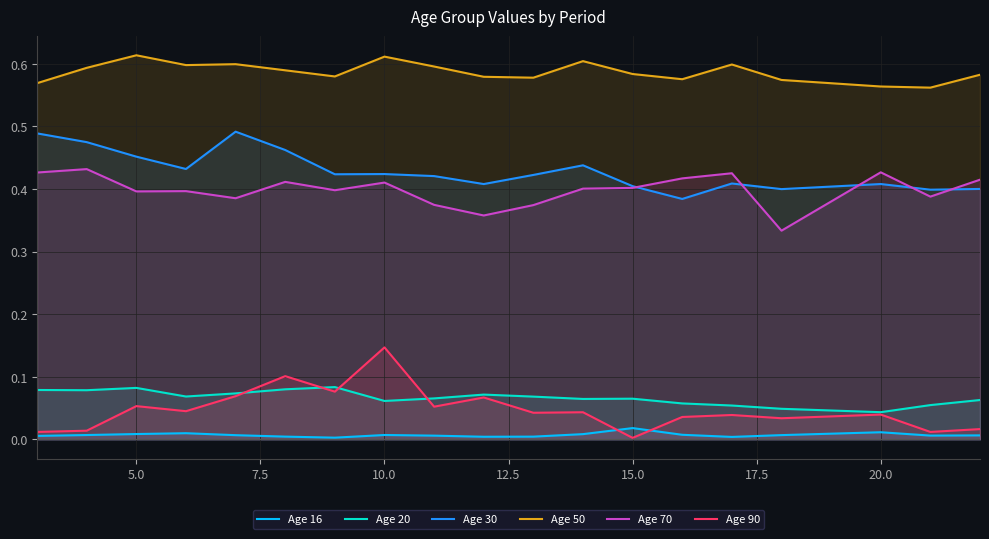

At how many categories does at least one series exceed 0?

20